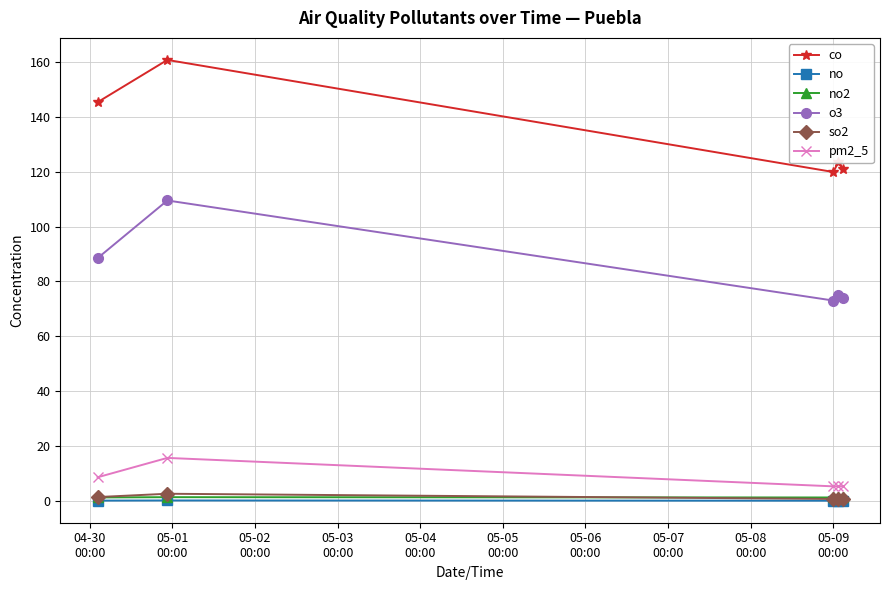

True or false: co and no cross at least once.

False